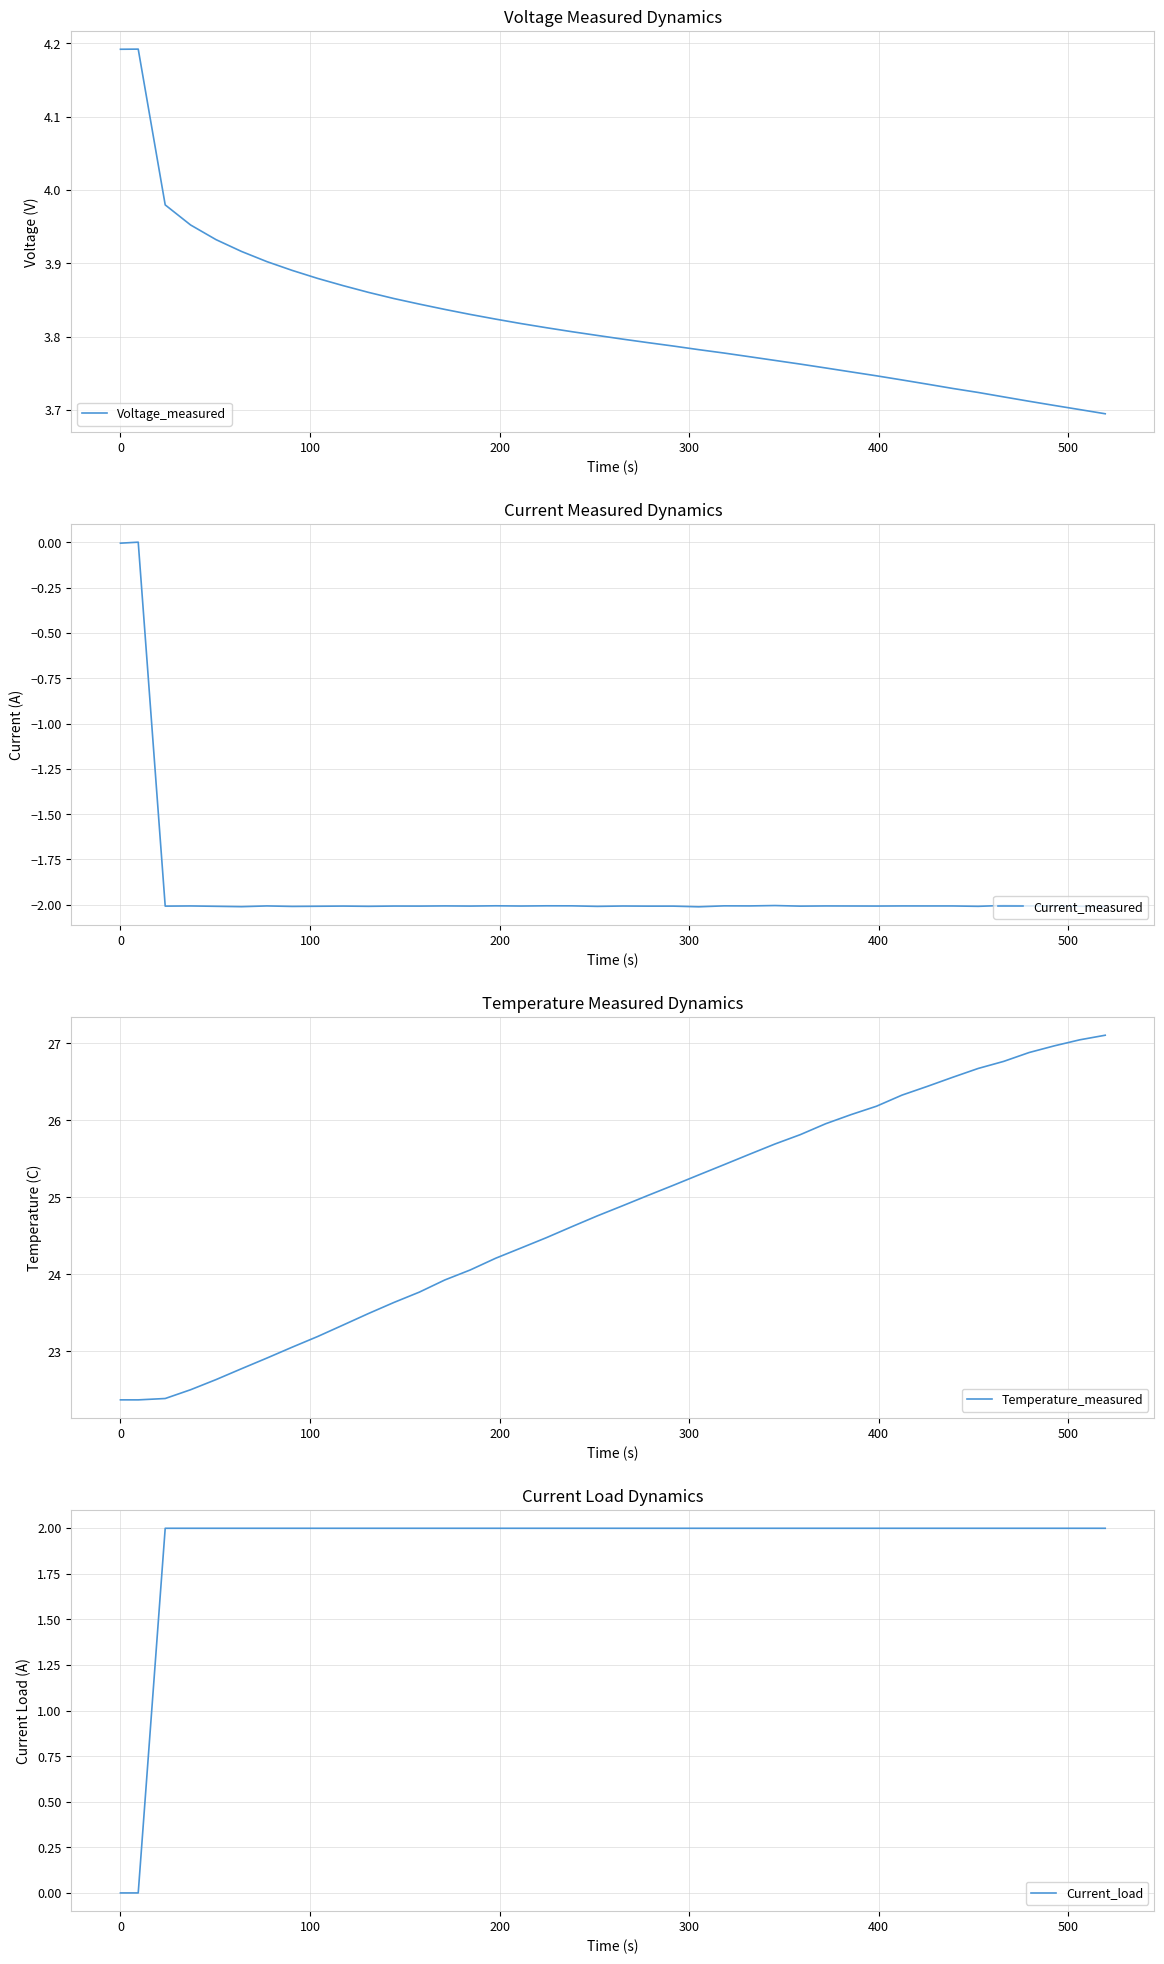

Is the value of Temperature_measured at 27 greater than the value of Current_load at 26?

Yes